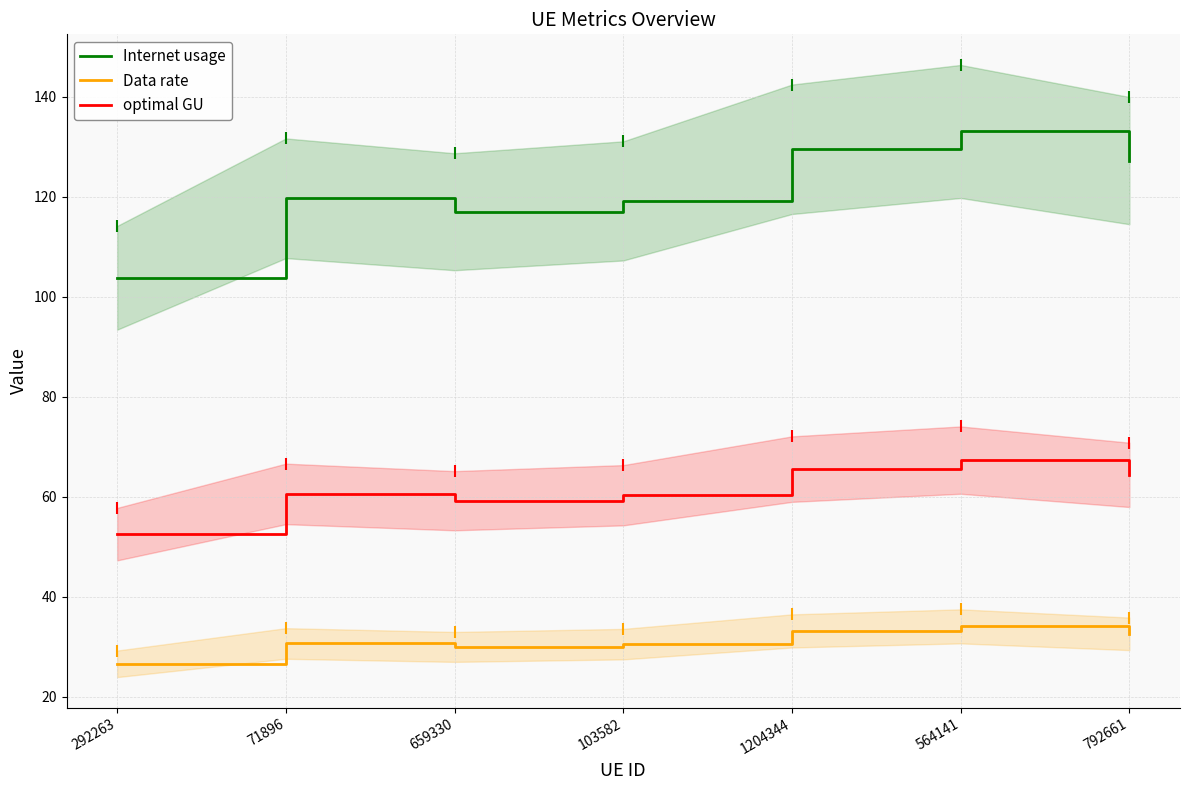

What is the approximate value of Internet usage at 792661?

127.2